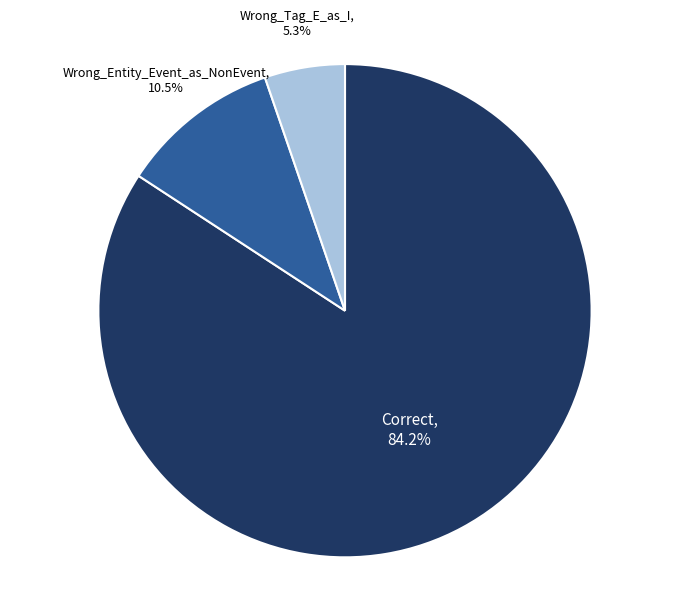

Is there a majority slice in this chart?

Yes